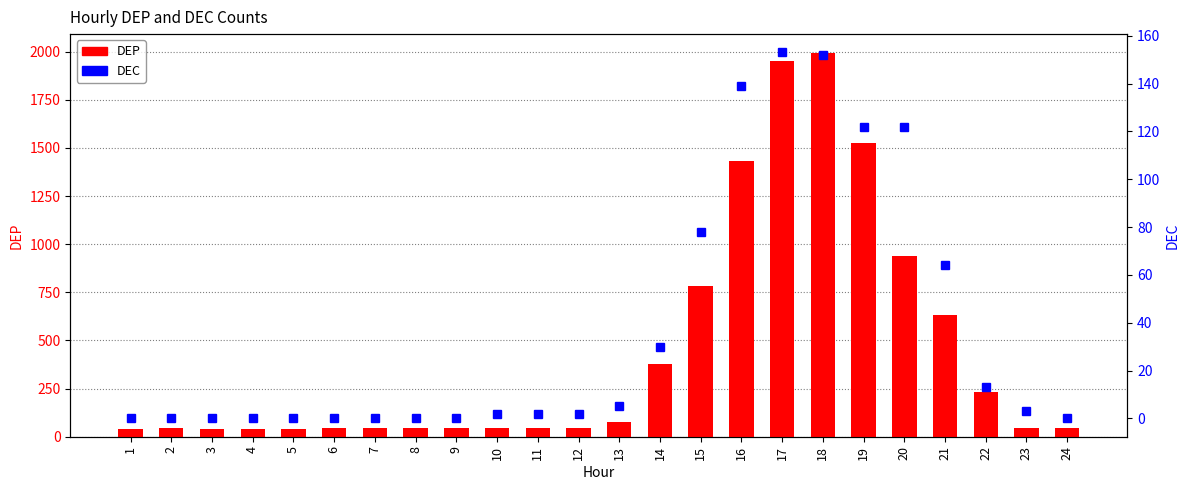

The DEP series shows 230 at 22. True or false?

True